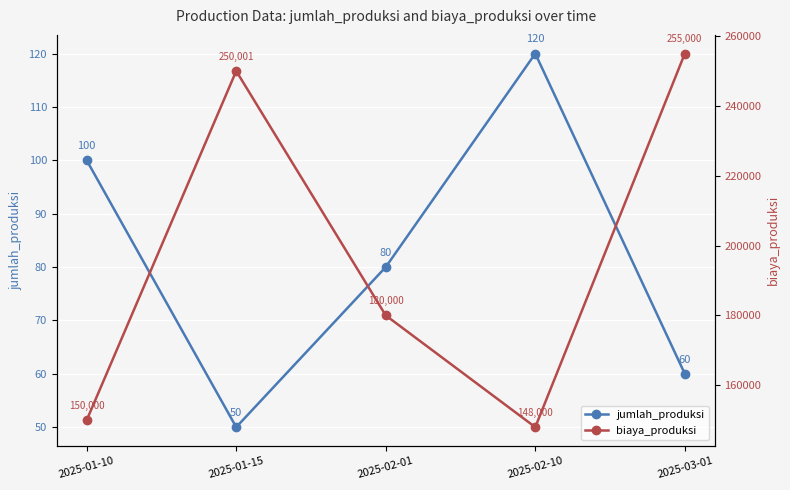

What are all the series names shown in the legend?

jumlah_produksi, biaya_produksi